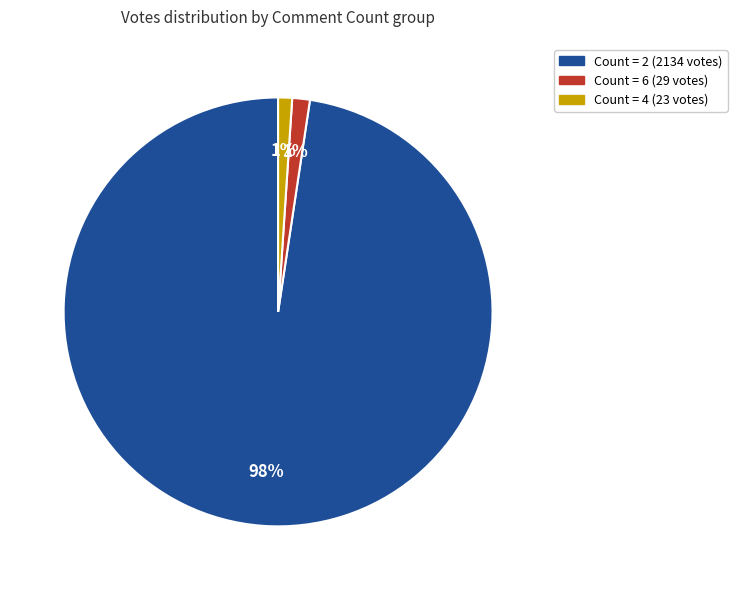

Is there any slice that represents more than half of the pie?

Yes